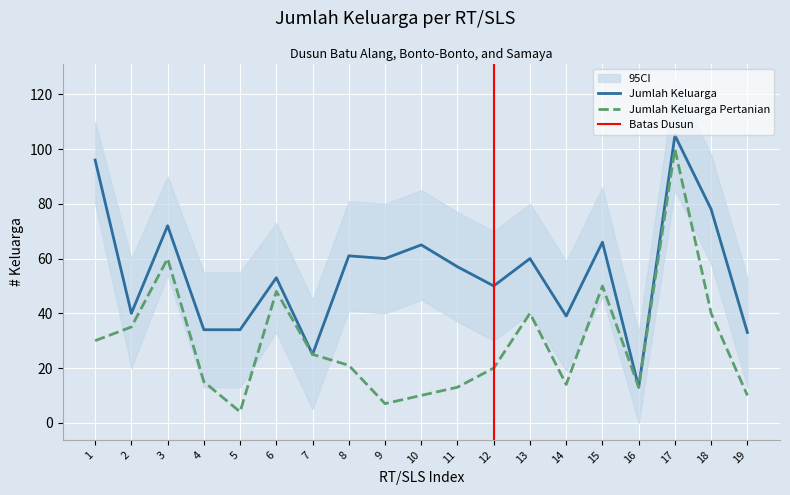

Rank the series at 13 from lowest to highest value.

Jumlah Keluarga Pertanian, Jumlah Keluarga